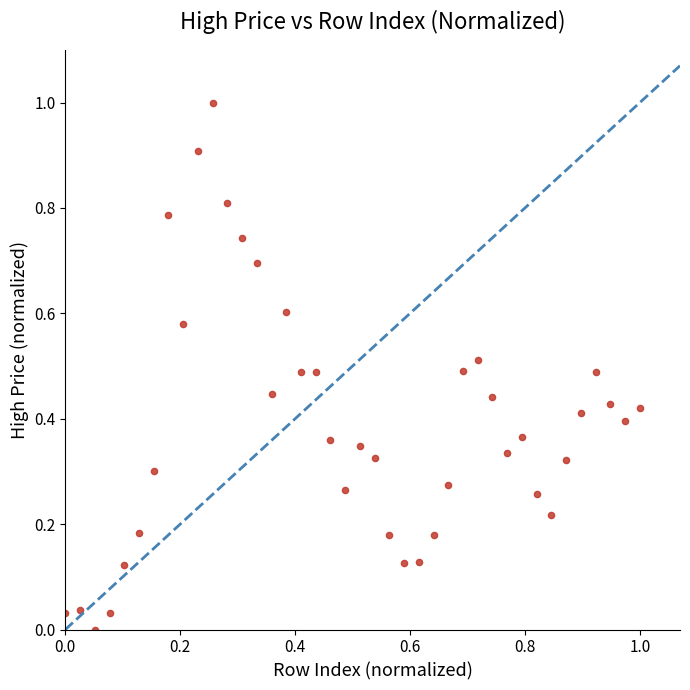

What is the range of X values (max minus min)?

1.0